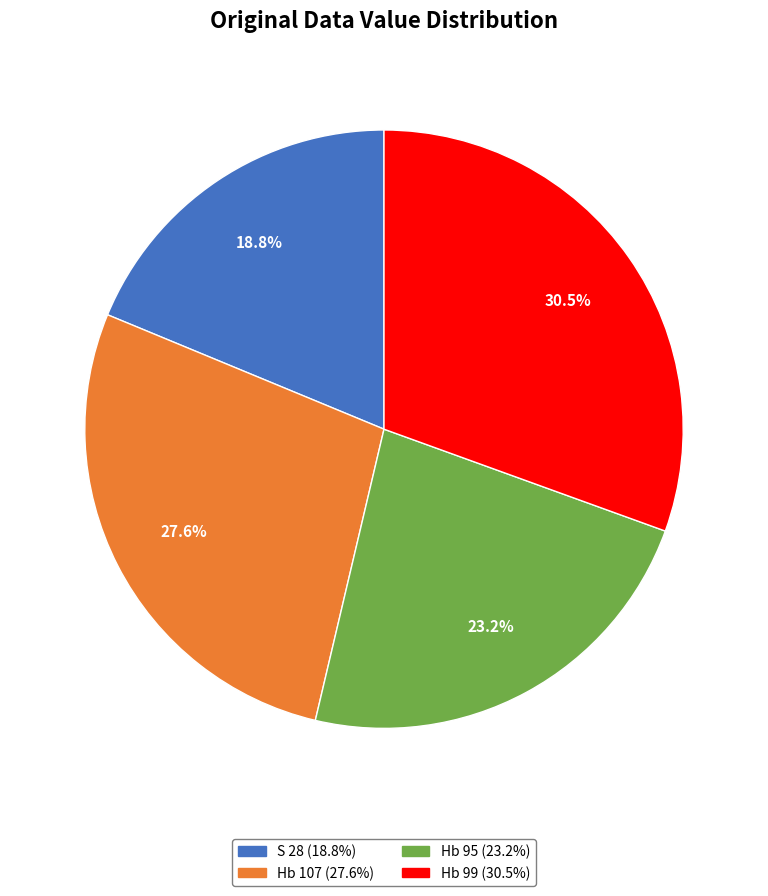

Does Hb 95 represent more than half of the total?

No